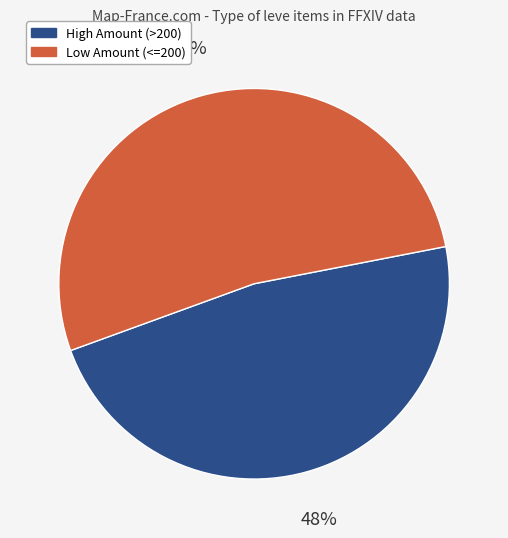

Which has a higher value, Low Amount (<=200) or High Amount (>200)?

Low Amount (<=200)